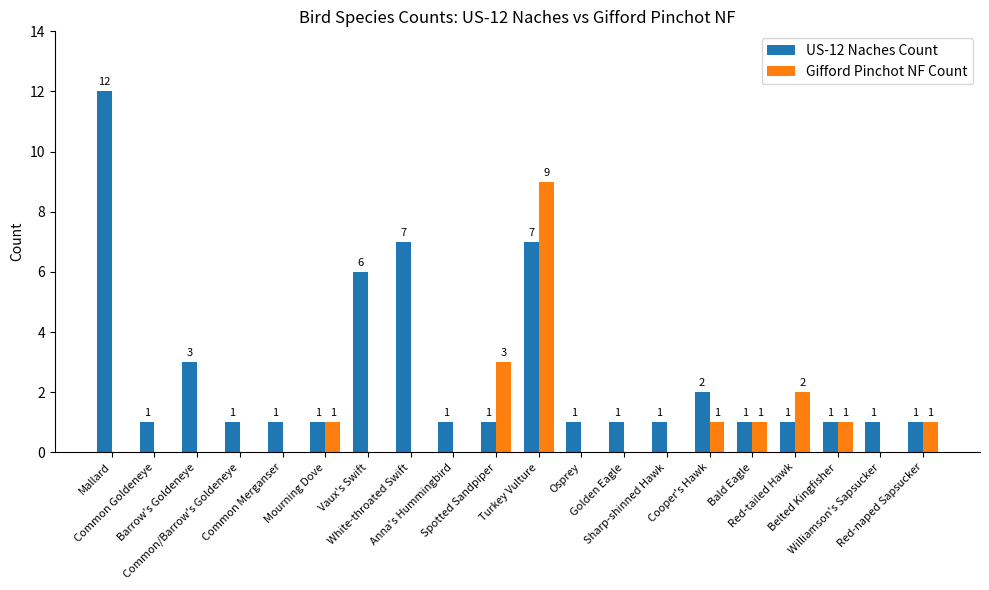

Which series has the largest total across all categories?

US-12 Naches Count